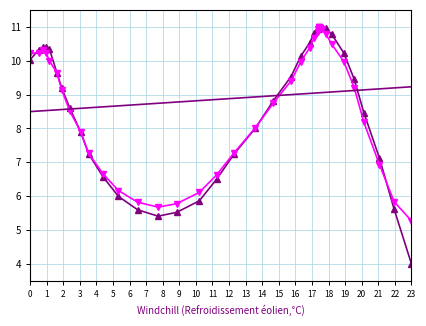

Which series ends up on top after the final intersection of y and y (smooth)?

y (smooth)